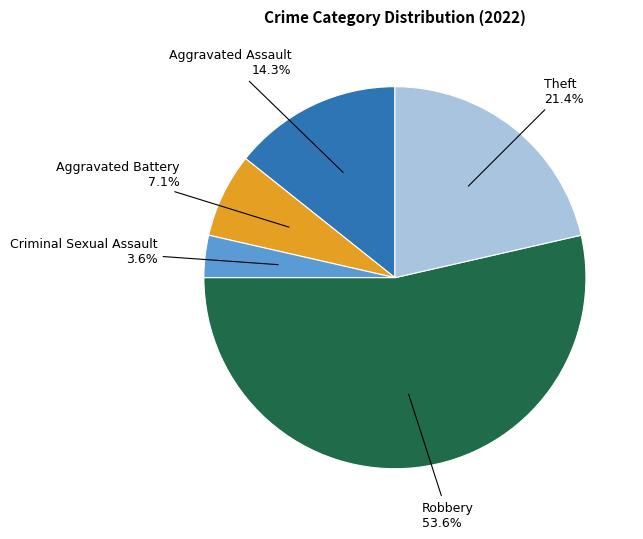

Does any single category account for the majority?

Yes